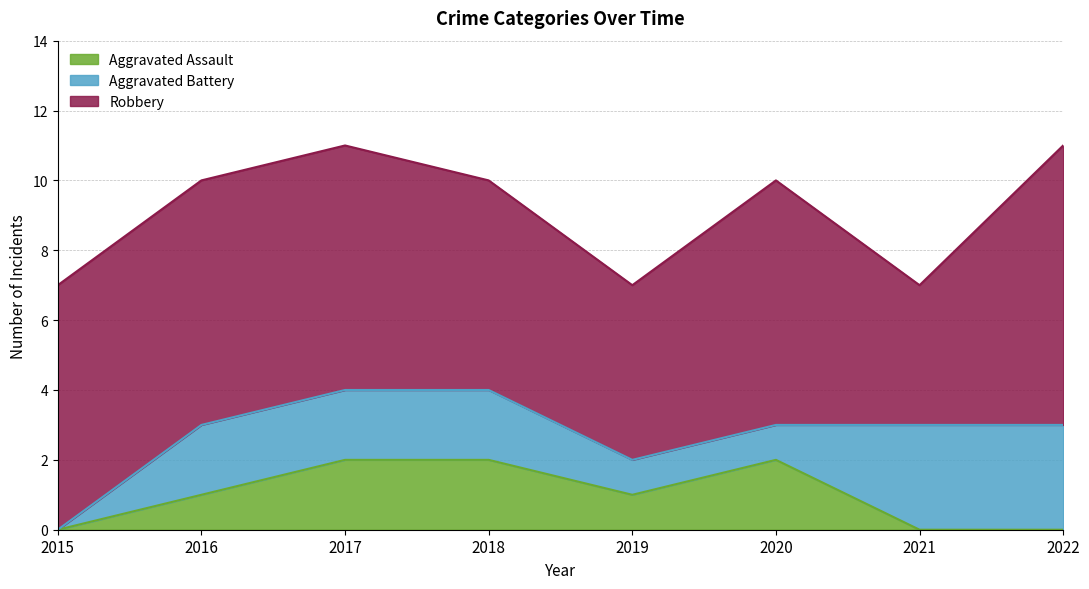

Reading left to right, extract all data points from this chart.

Aggravated Assault: 0	1	2	2	1	2	0	0
Aggravated Battery: 0	2	2	2	1	1	3	3
Robbery: 7	7	7	6	5	7	4	8